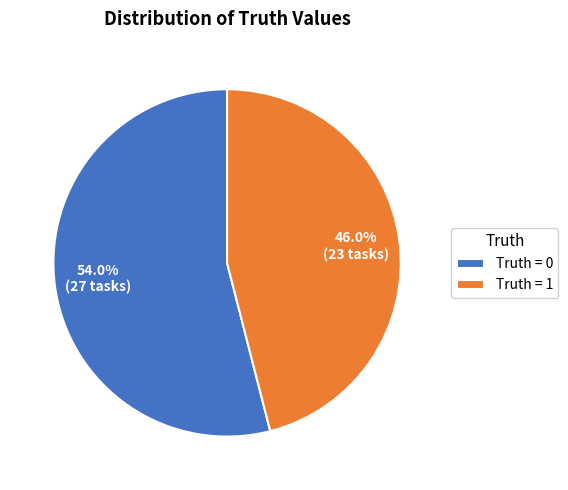

Is the sum of Truth = 0 and Truth = 1 greater than half?

Yes